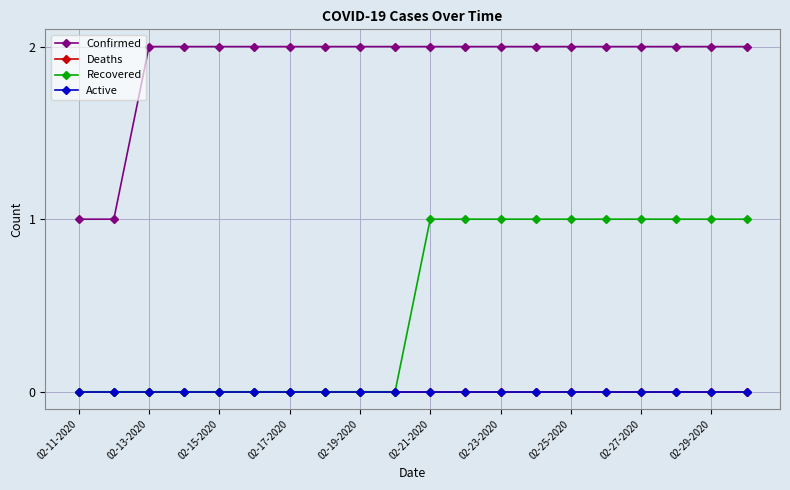

Does the chart have visible grid lines?

Yes